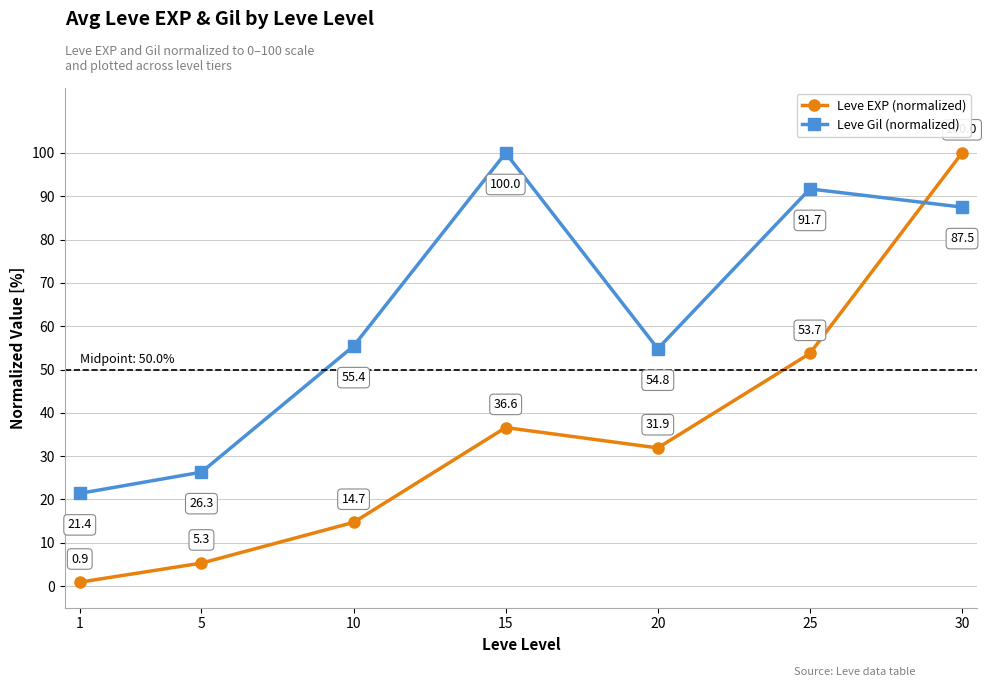

True or false: Leve EXP (normalized) has more than 0 points higher than both neighbors.

True